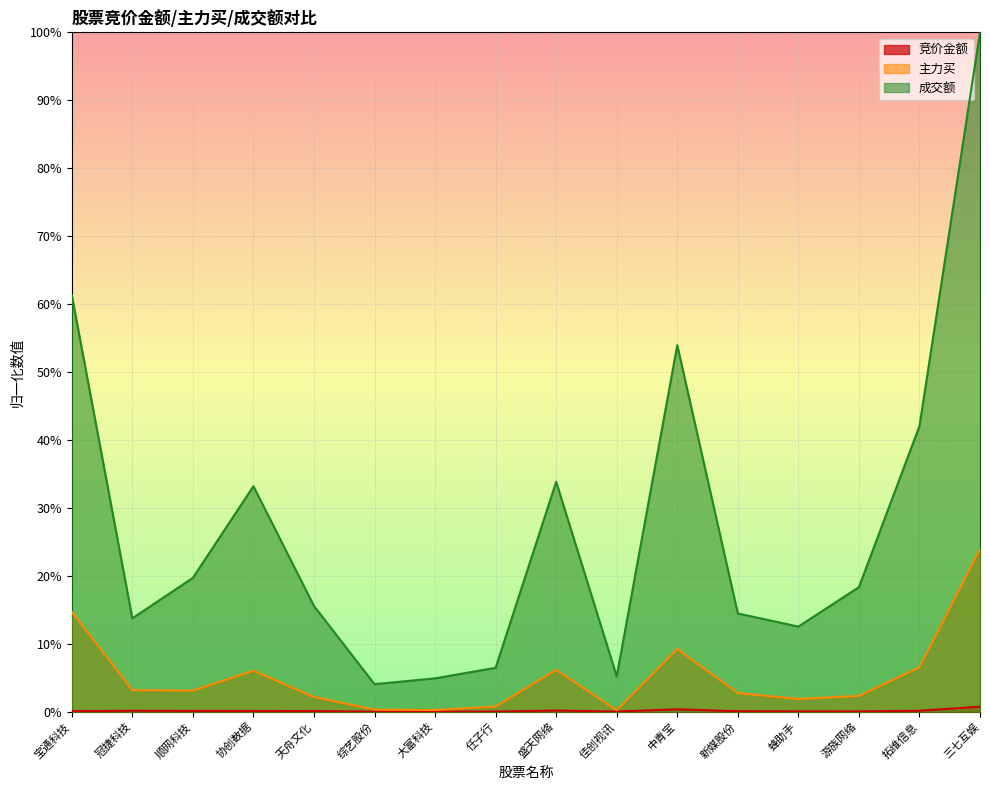

What is the label of the 10th point from the right?

大富科技